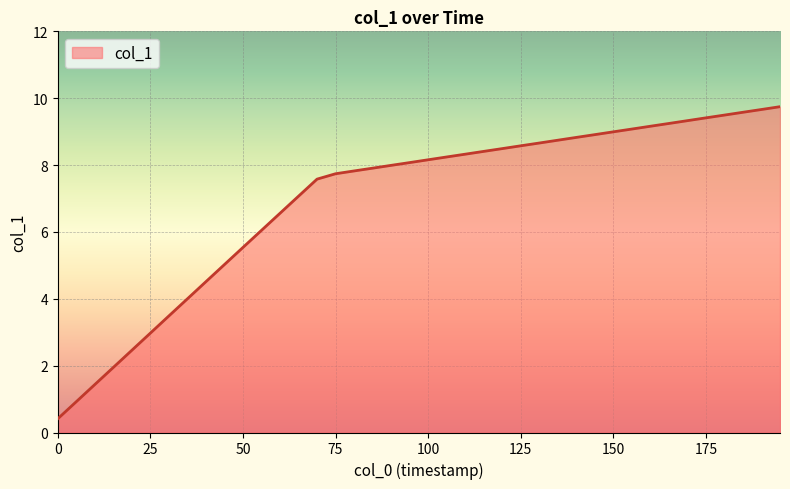

What is the greatest value displayed?

9.7